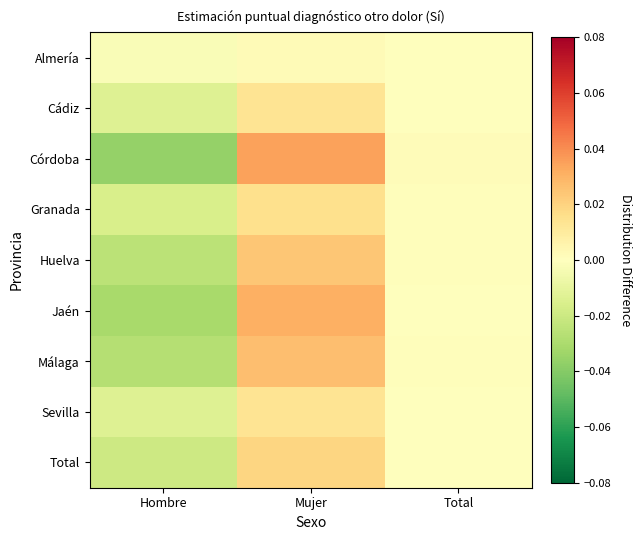

At which category is the sum across all series the highest?

Mujer